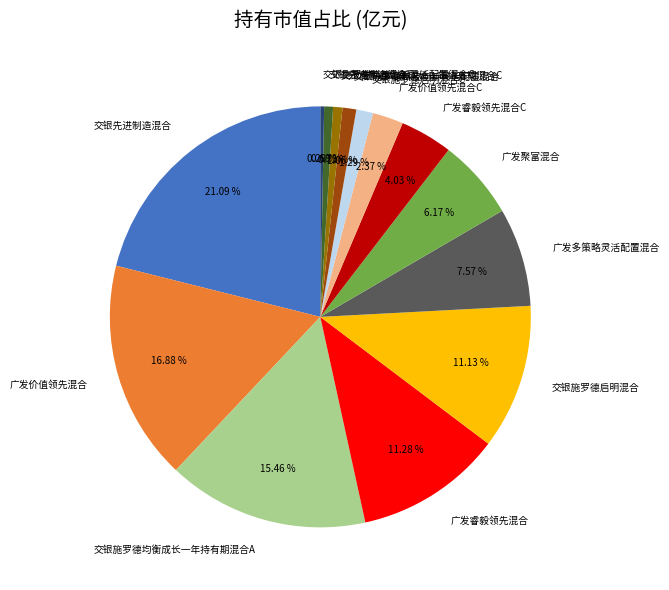

How much of the chart is everything except 广发价值领先混合?

83.1%